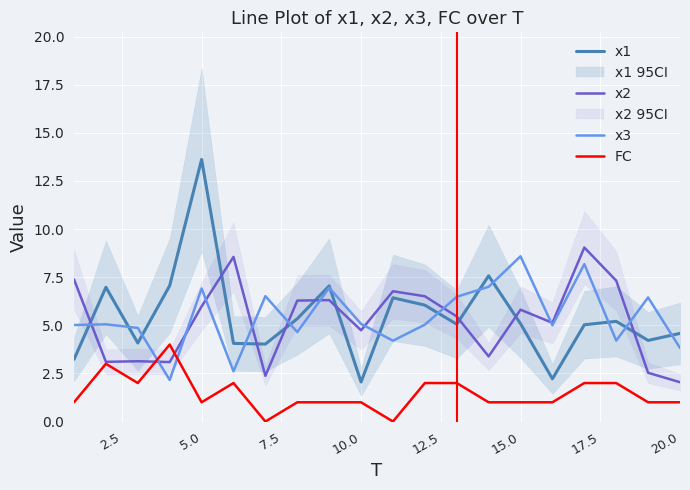

What is the sum of all x1 values?

108.9